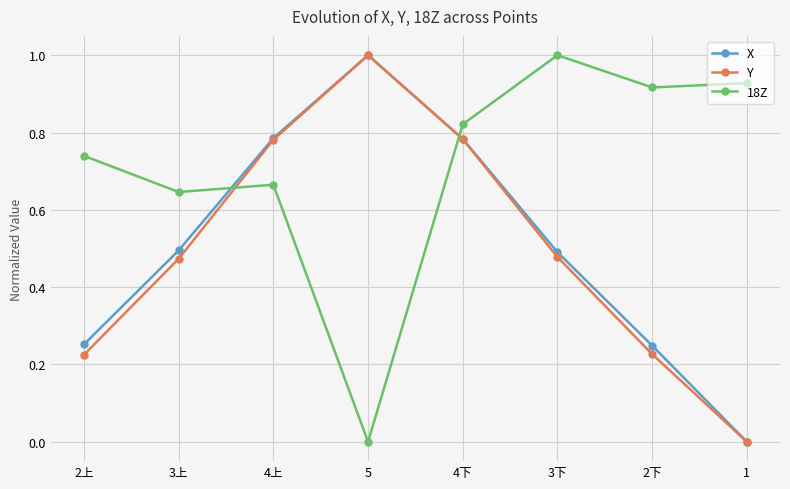

Count the number of data series in this chart.

3